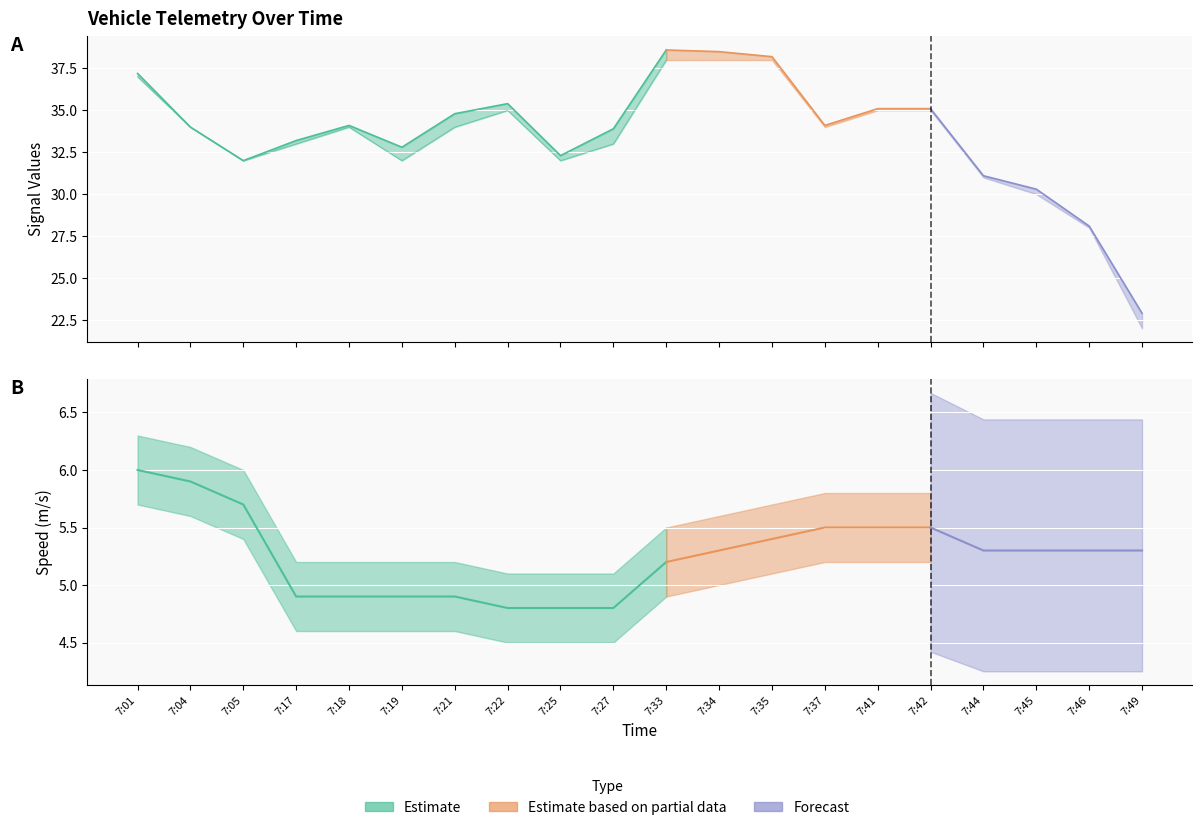

How many categories are shown in the chart?

20